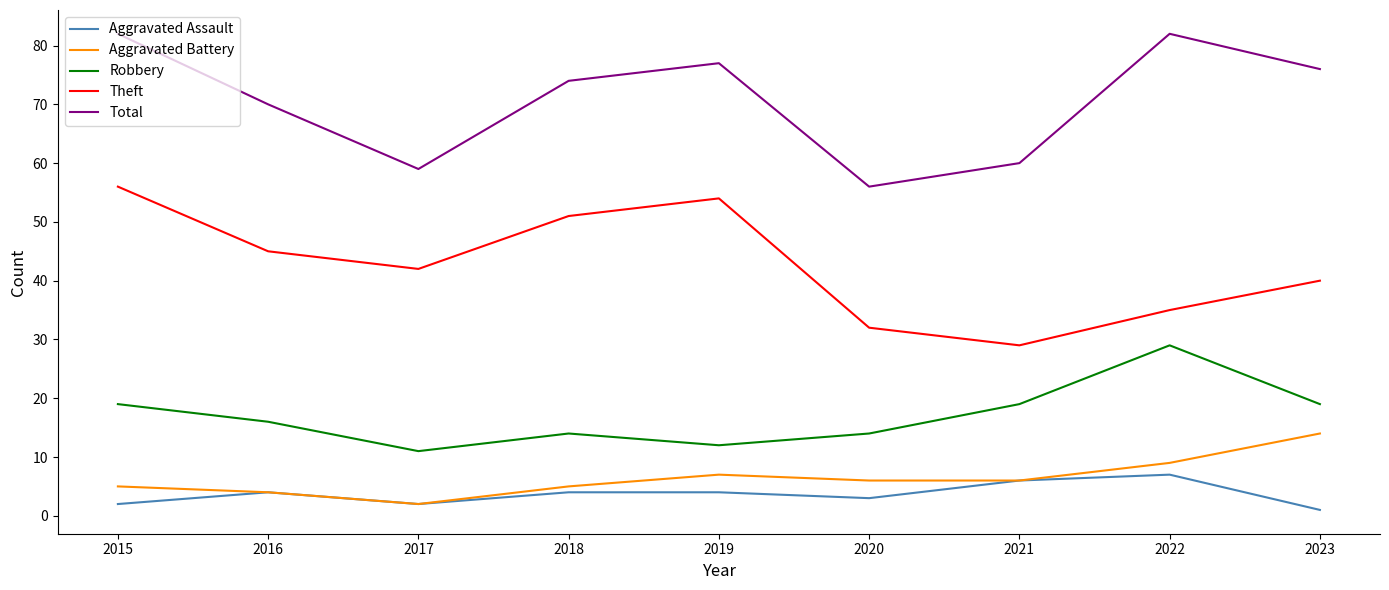

Rank the series by their maximum value, from lowest to highest.

Aggravated Assault, Aggravated Battery, Robbery, Theft, Total